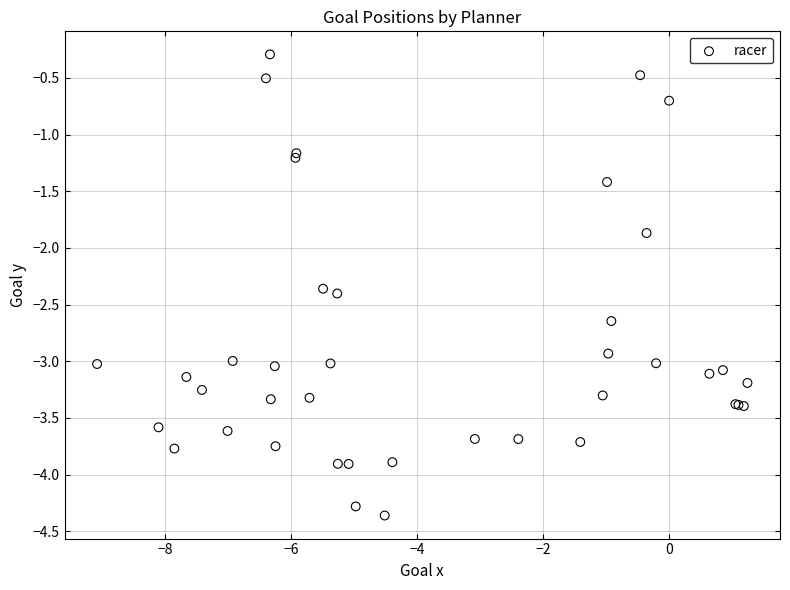

What Y value in the scatter plot is closest to -2?

-1.9